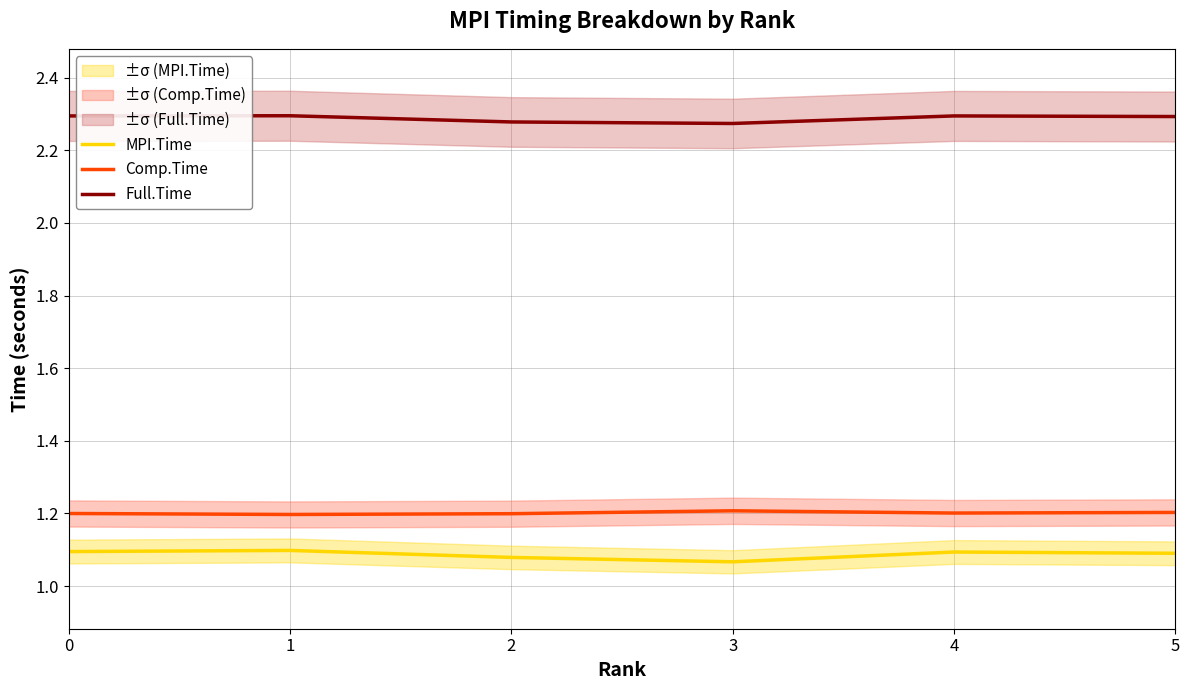

At which category does MPI.Time reach its first local valley?

3